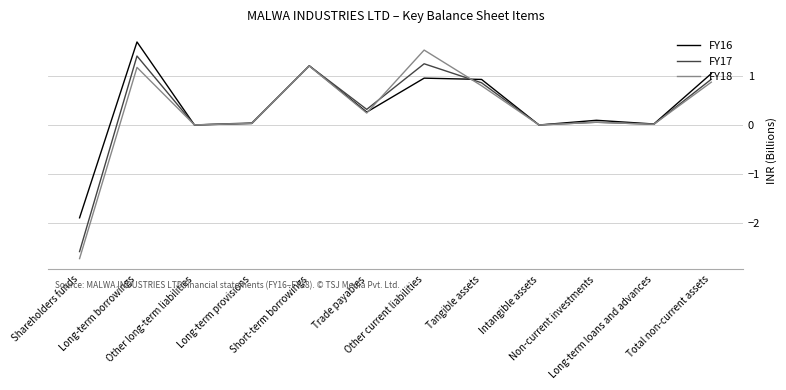

What is the minimum value for FY18?

-2.7